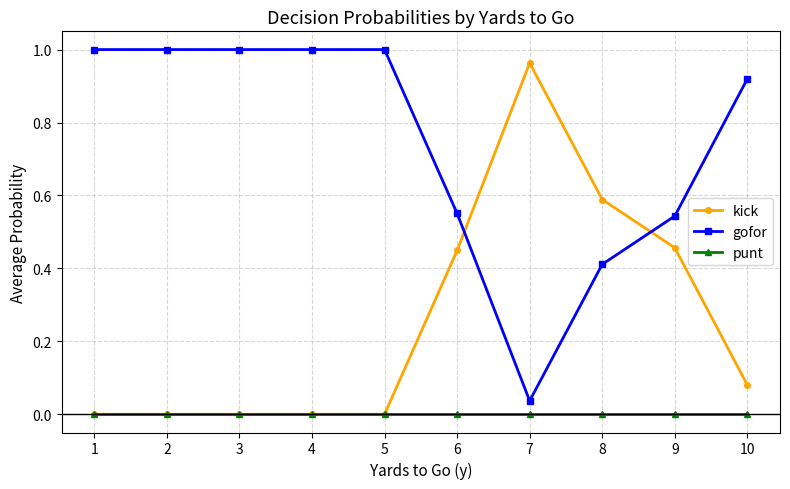

How many intersections are there between kick and gofor?

2